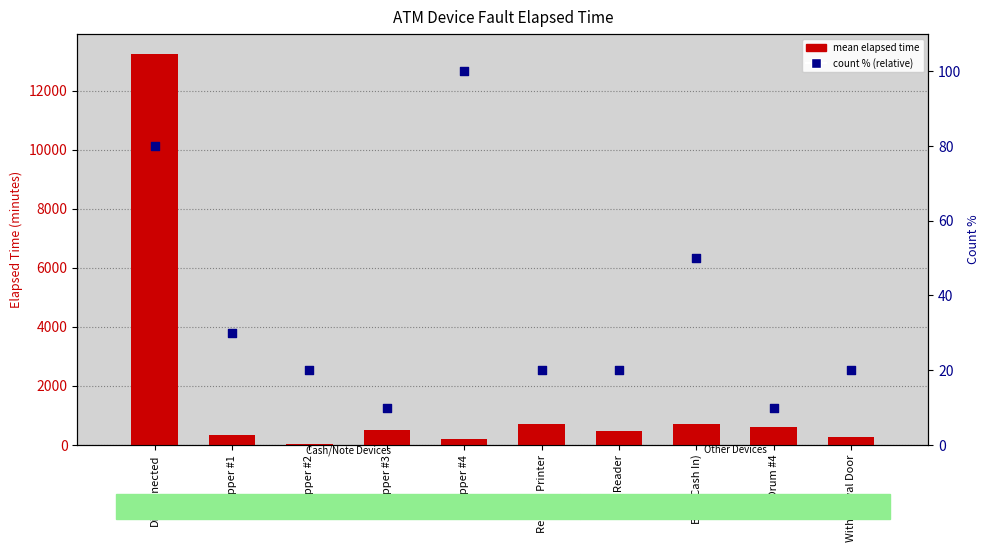

At which category is the sum across all series the highest?

Disconnected